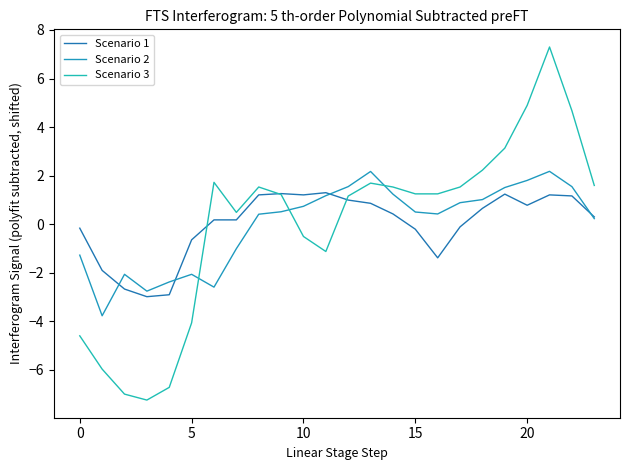

Does the chart display data point markers on the line(s)?

No